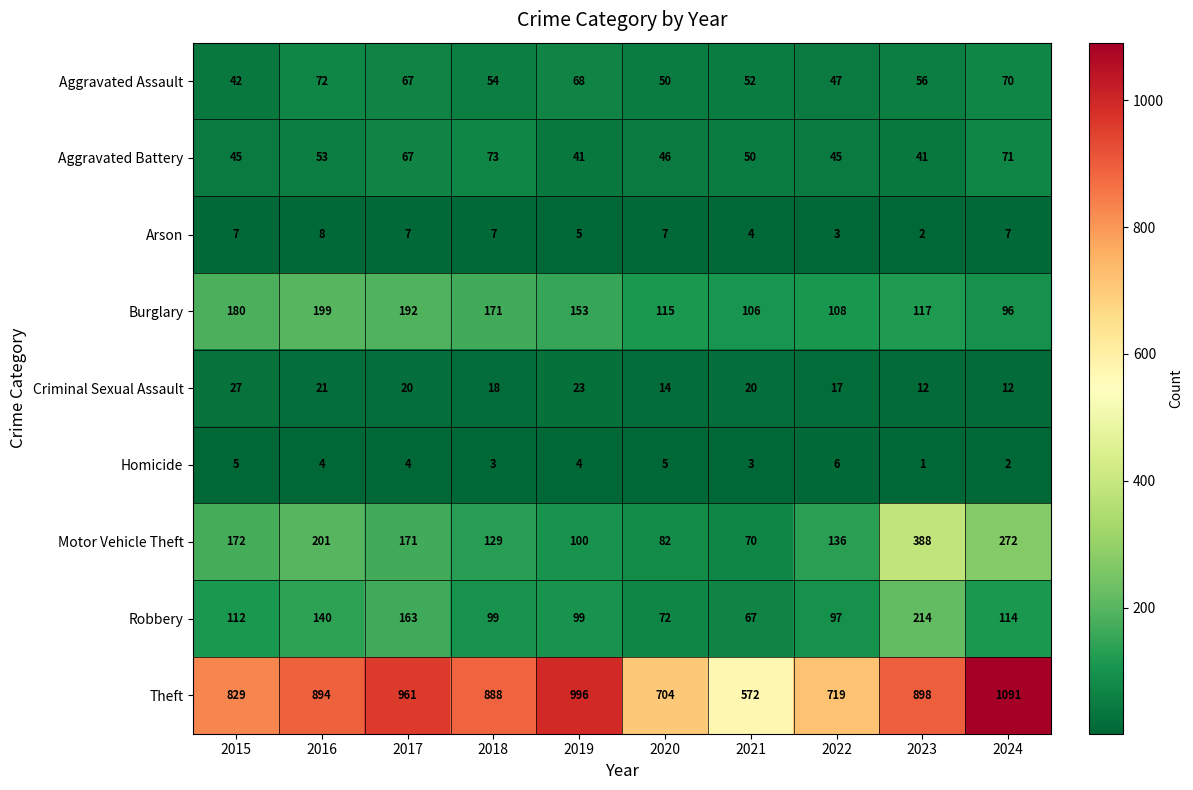

Rank the categories by Aggravated Assault value from highest to lowest.

2016, 2024, 2019, 2017, 2023, 2018, 2021, 2020, 2022, 2015